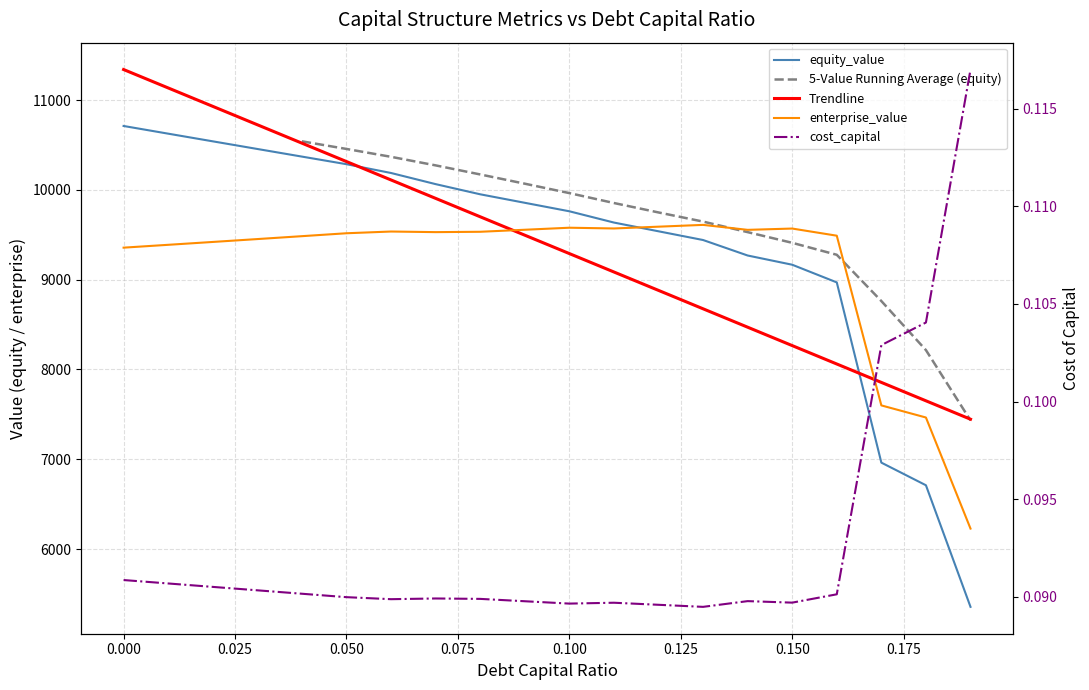

What is the difference between the enterprise_value values at 0.08 and 0.04?

48.9